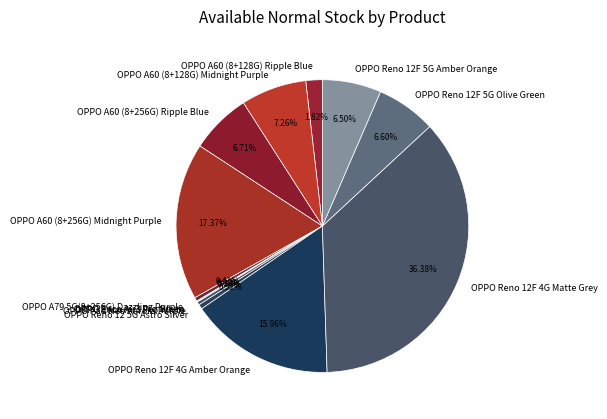

Does OPPO A60 (8+128G) Ripple Blue represent more than half of the total?

No